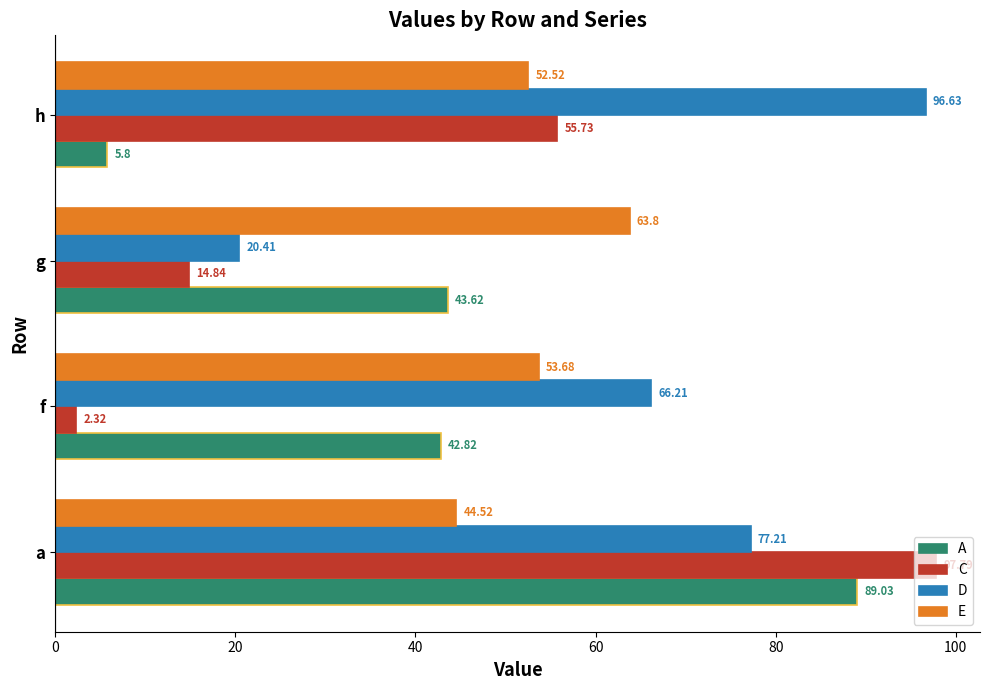

What is the total value across all series at h?

210.7